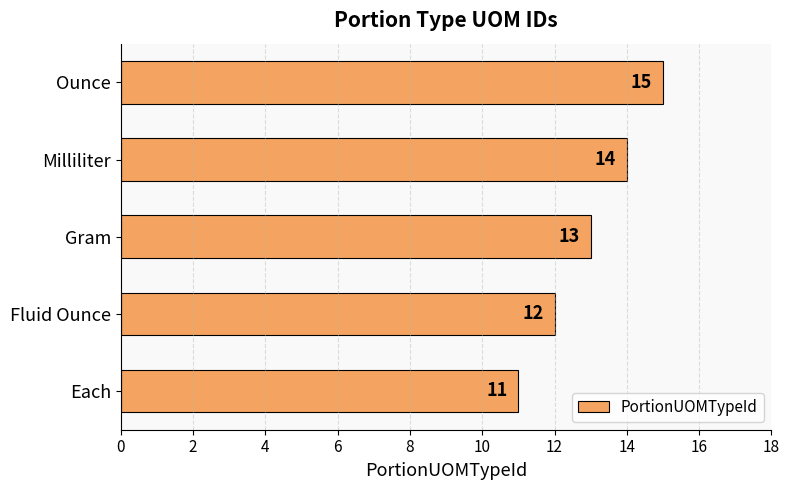

Reading top to bottom, transcribe all the data shown in this chart.

Ounce=15	Milliliter=14	Gram=13	Fluid Ounce=12	Each=11